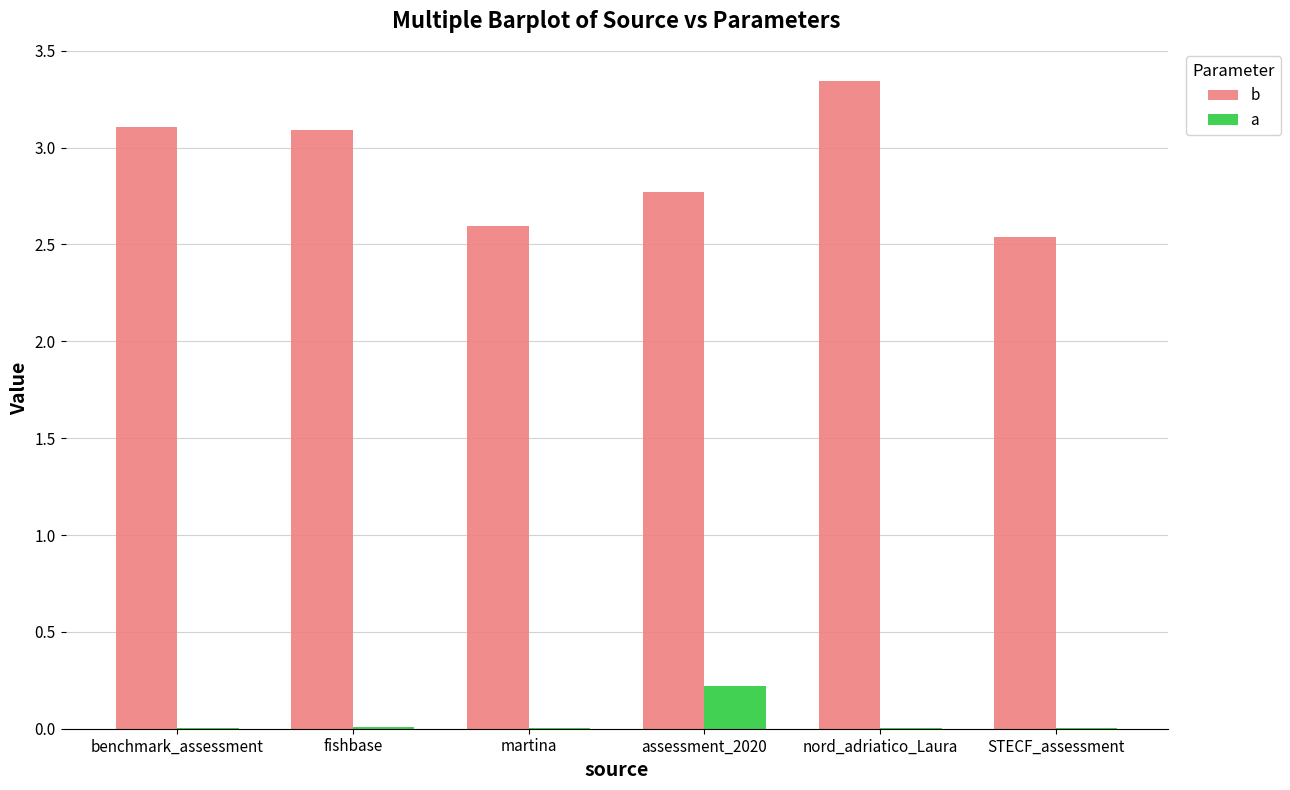

Are the bars grouped side by side (vs. stacked)?

Yes